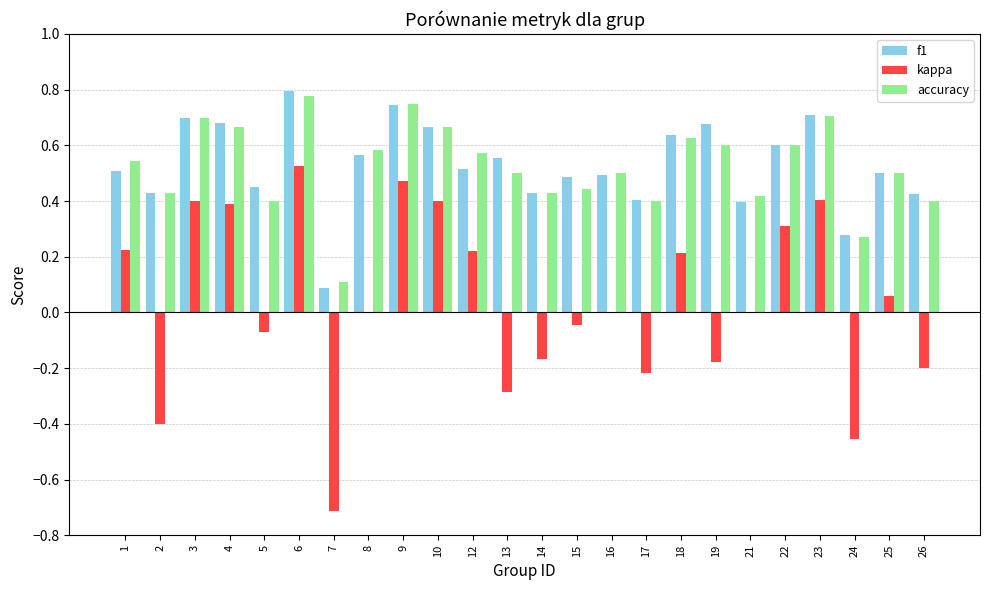

Which category has the highest value in the kappa series?

6